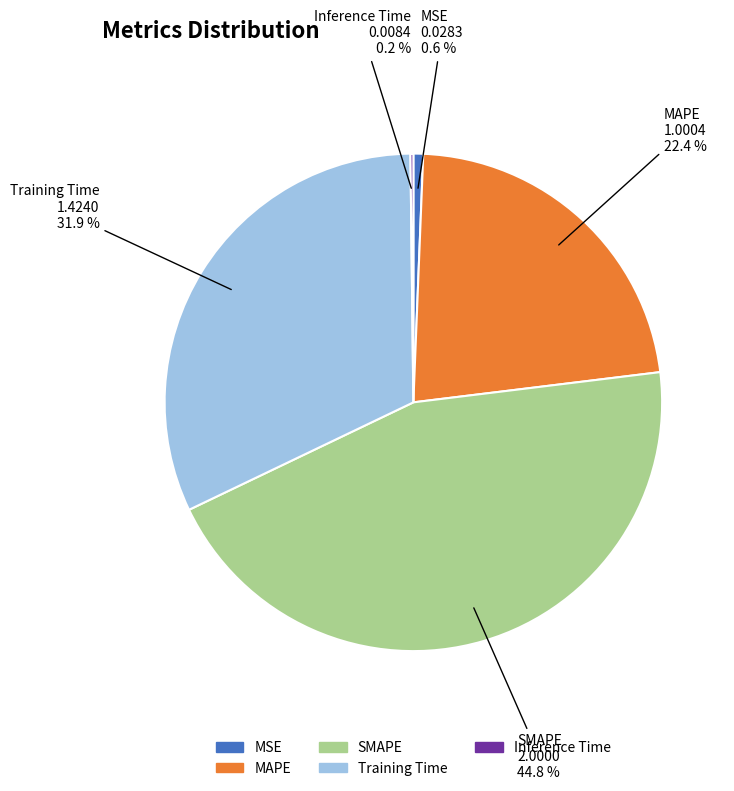

The Training Time slice represents 32% of the pie. True or false?

True